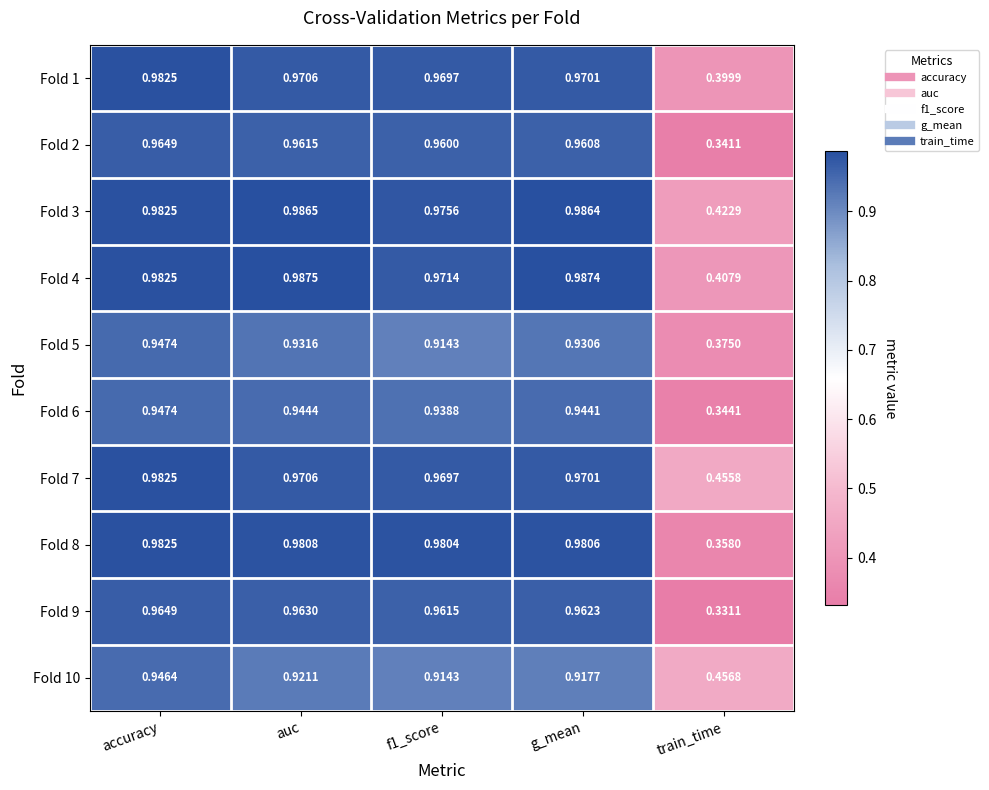

Which category has the lowest value in the Fold 4 series?

train_time